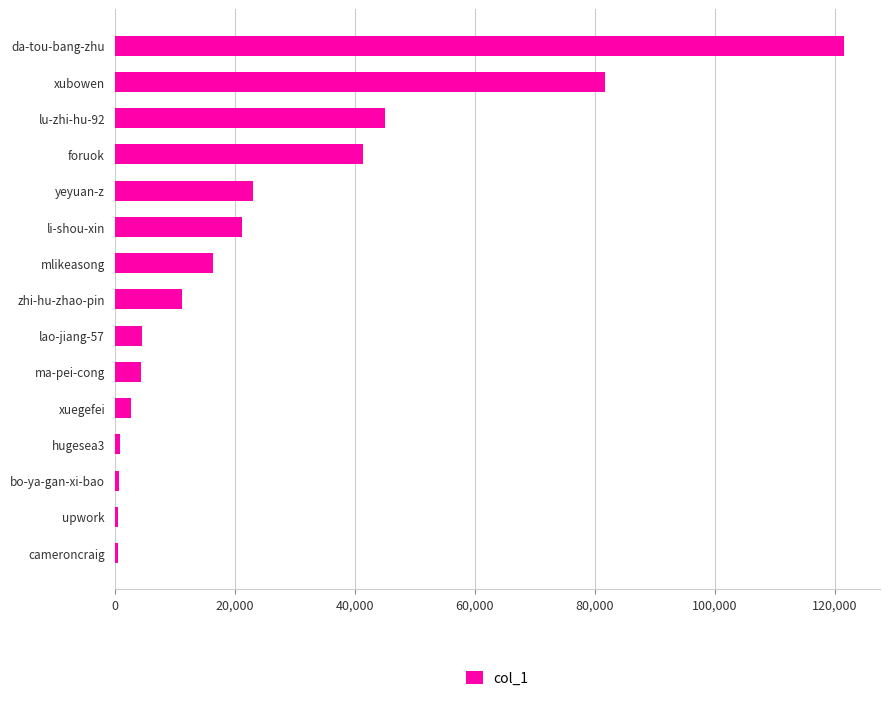

Which category has the highest value across all series?

da-tou-bang-zhu